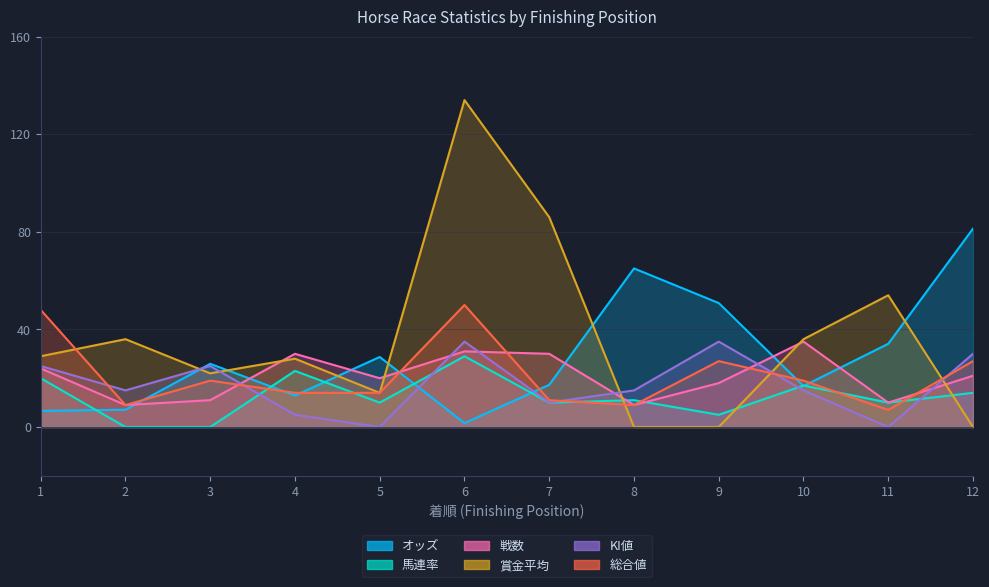

Which series has the largest total across all categories?

賞金平均